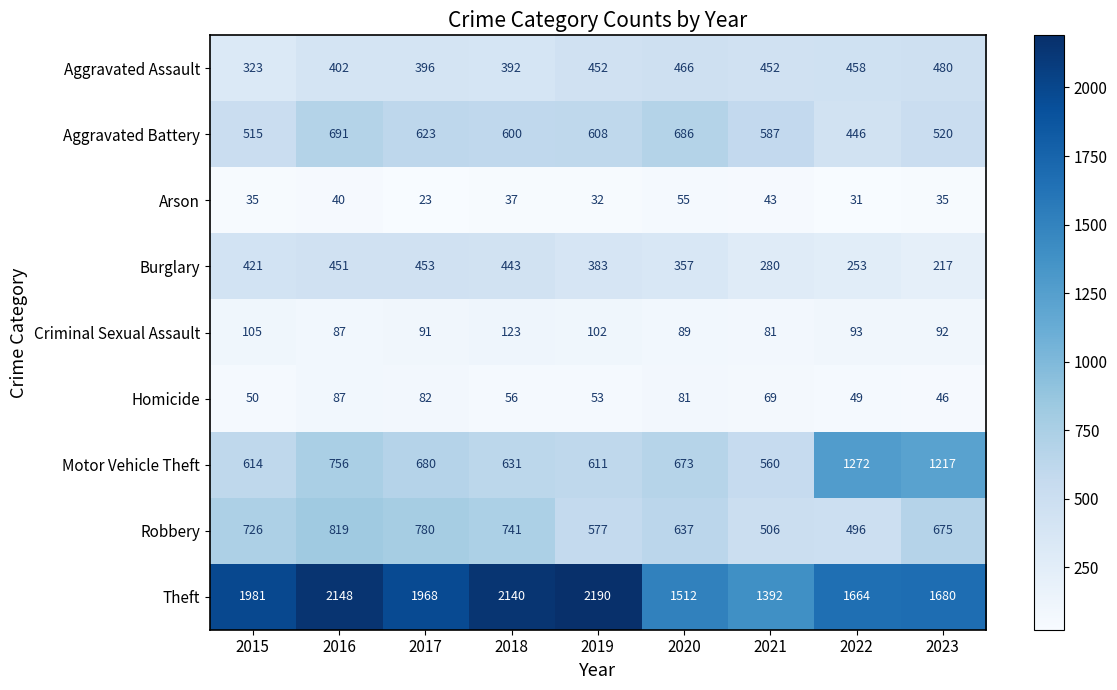

What is the total value across all series at 2022?

4762